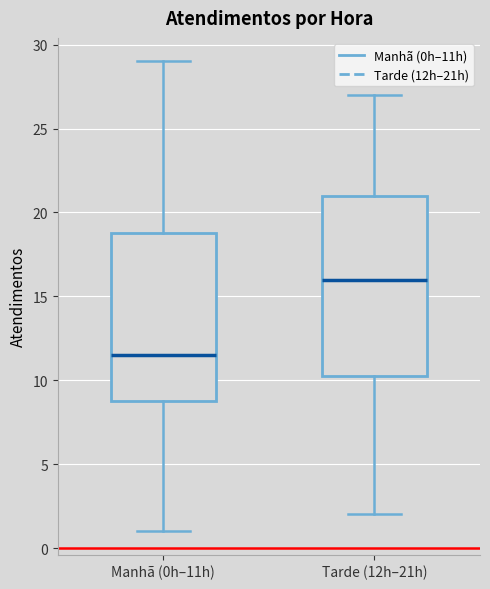

Comparing the boxes themselves (not the whiskers), which one is the tallest?

Tarde (12h–21h)